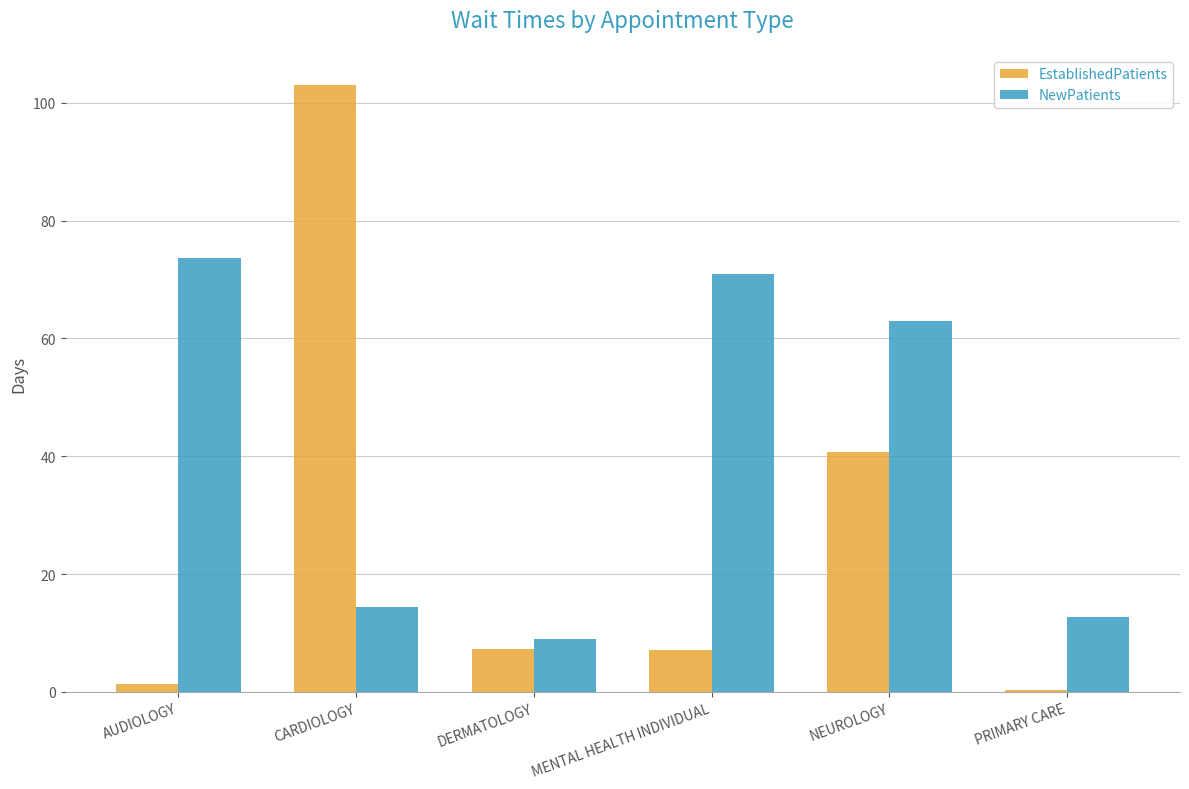

Which series changed the most between MENTAL HEALTH INDIVIDUAL and NEUROLOGY?

EstablishedPatients